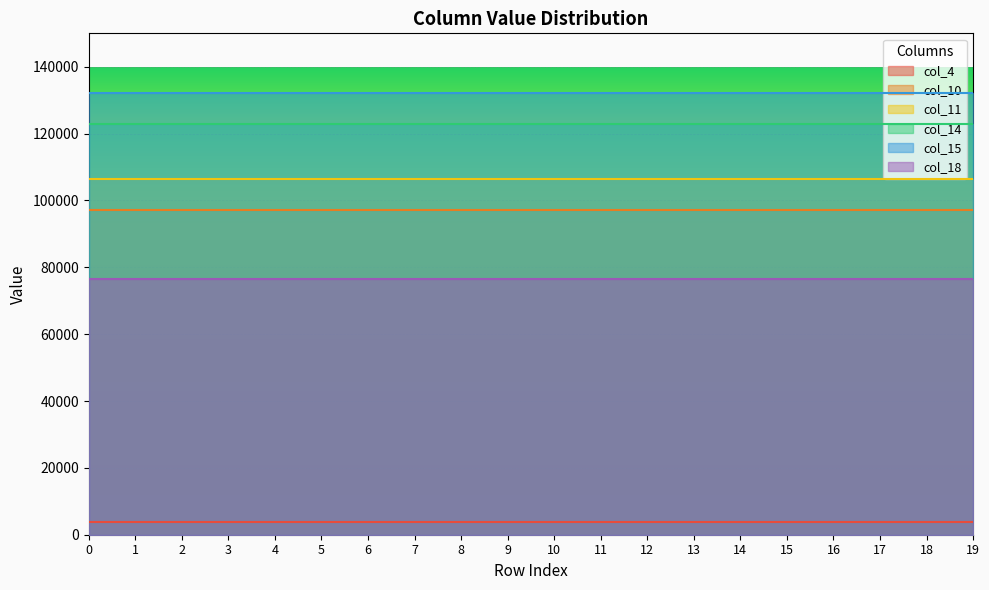

True or false: col_15 and col_11 cross at least once.

False